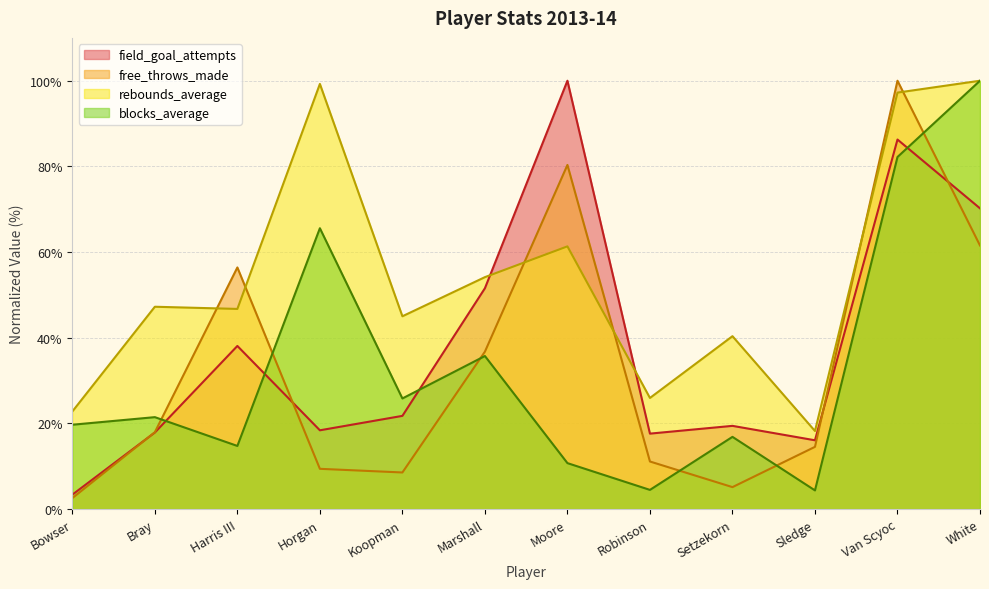

True or false: rebounds_average and field_goal_attempts cross at least once.

True